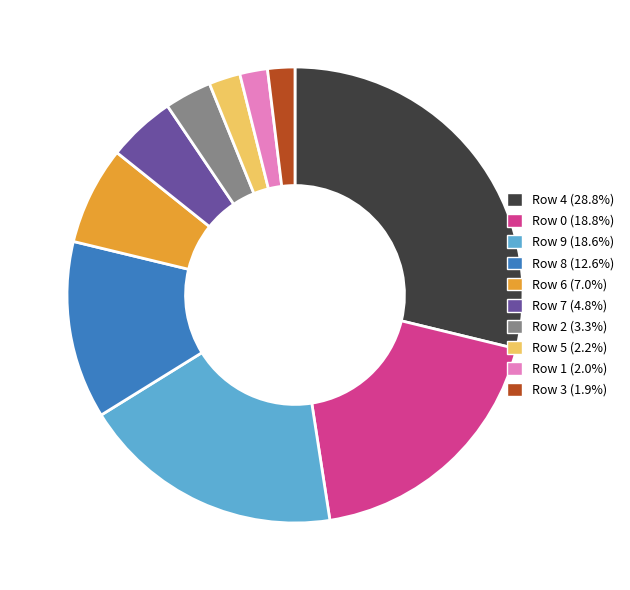

Is there any slice that represents more than half of the pie?

No